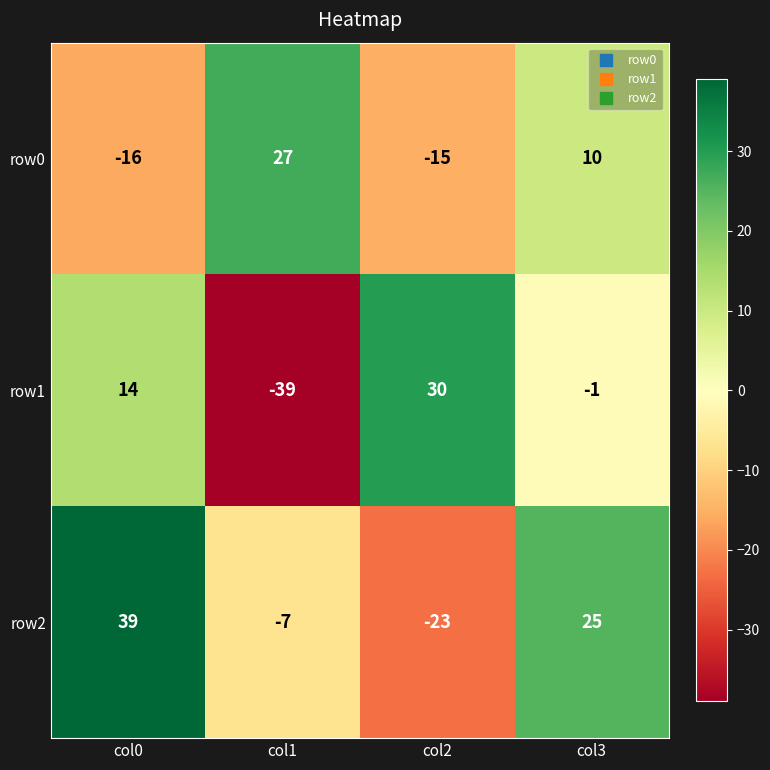

Rank the series at col3 from highest to lowest value.

row2, row0, row1